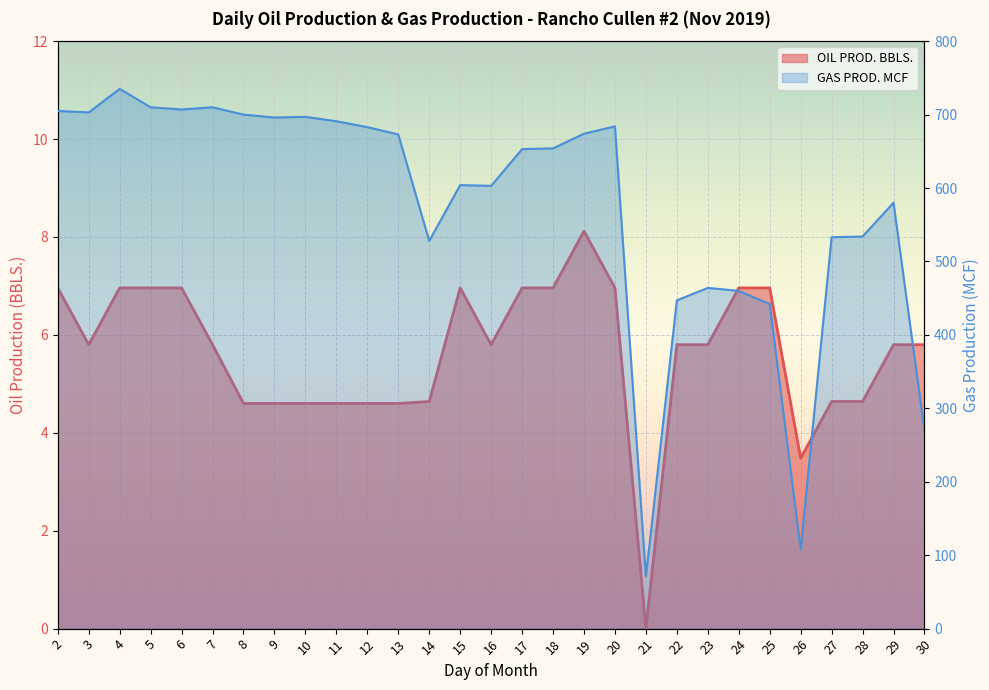

How many data points in OIL PROD. BBLS. are above 5?

18